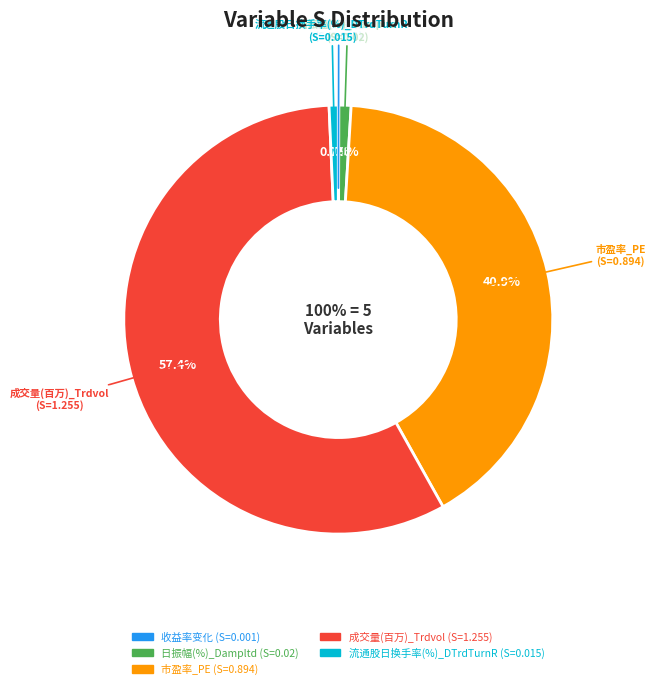

Combined, do 流通股日换手率(%)_DTrdTurnR and 市盈率_PE account for over 50%?

No